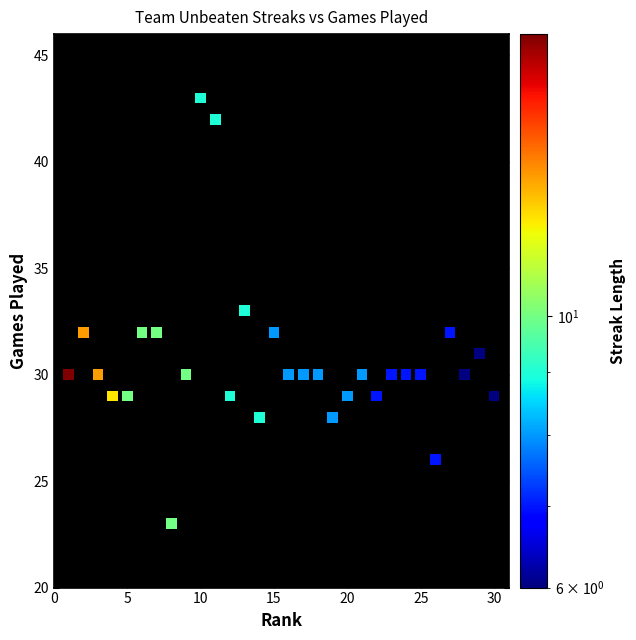

What is the range of X values (max minus min)?

29